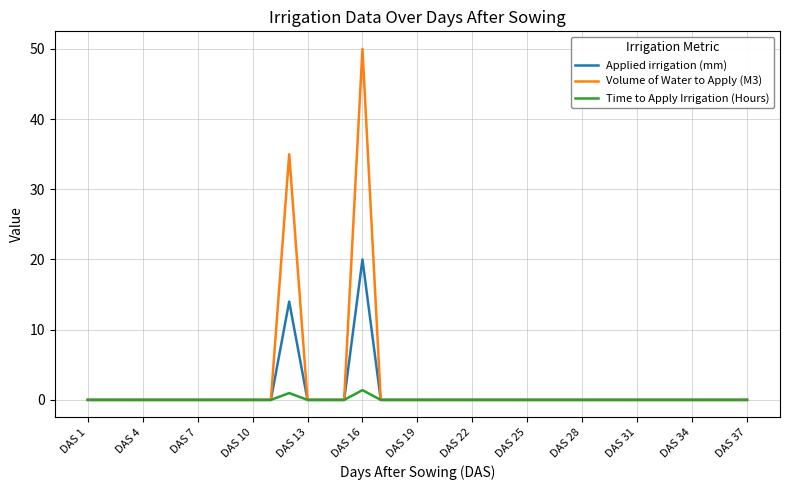

List the series in order of their peak value, lowest first.

Time to Apply Irrigation (Hours), Applied irrigation (mm), Volume of Water to Apply (M3)